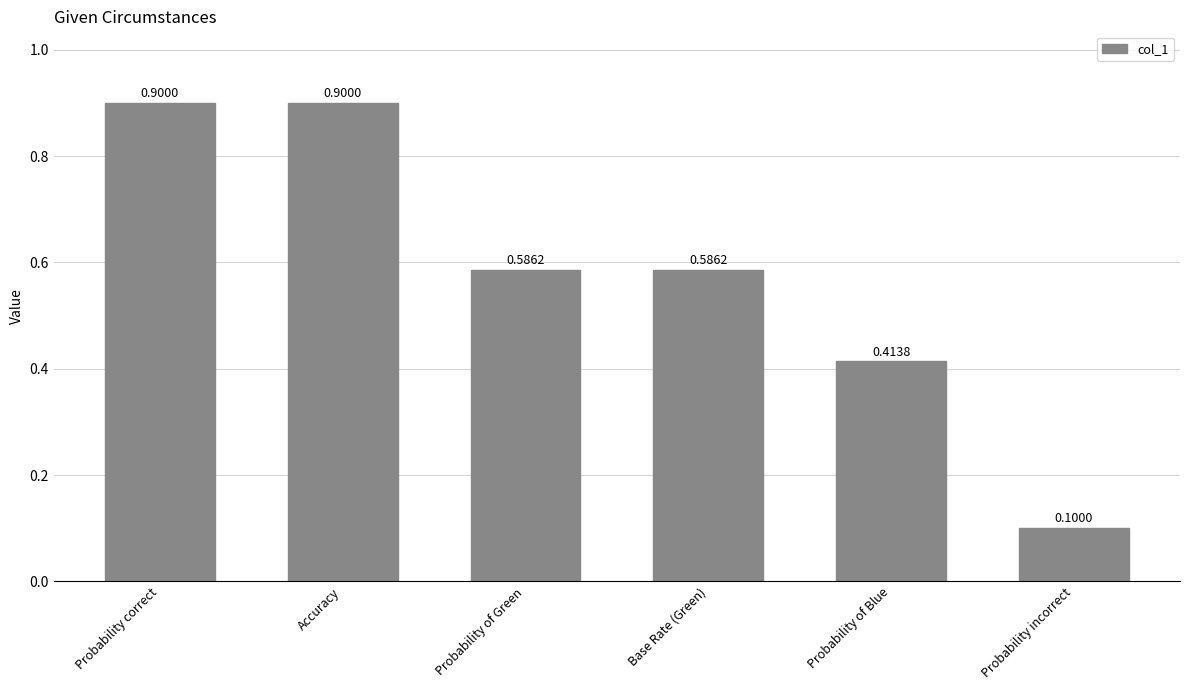

The value at Probability correct is 0.4. True or false?

False